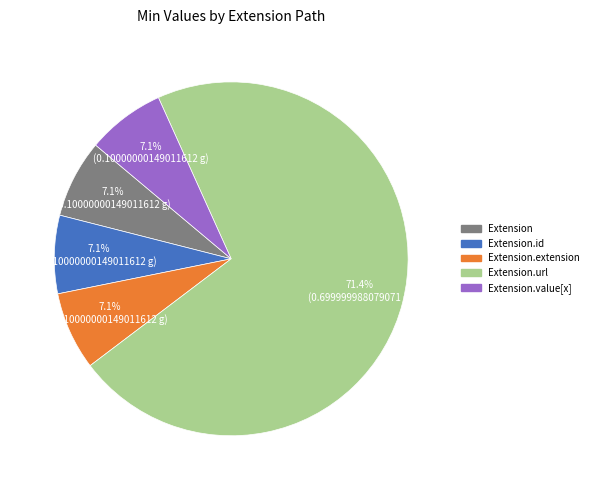

Does any single category account for the majority?

Yes